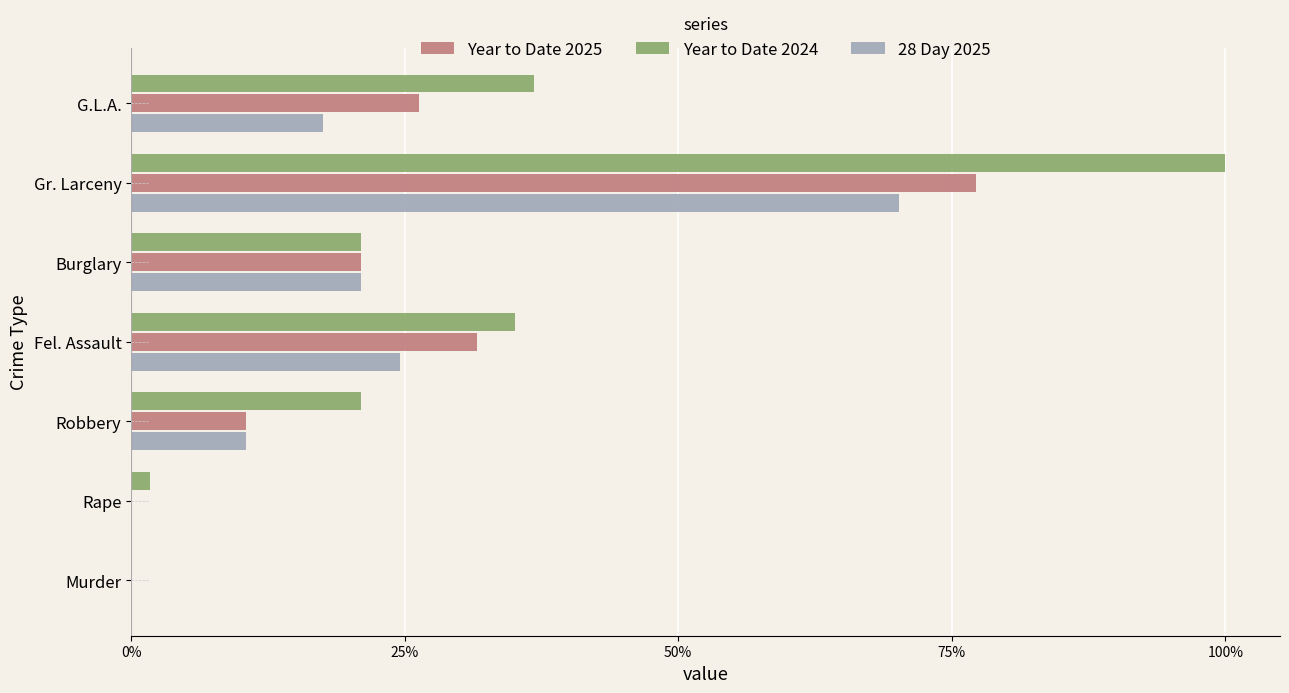

At which label is Year to Date 2025 closest to 38?

Fel. Assault